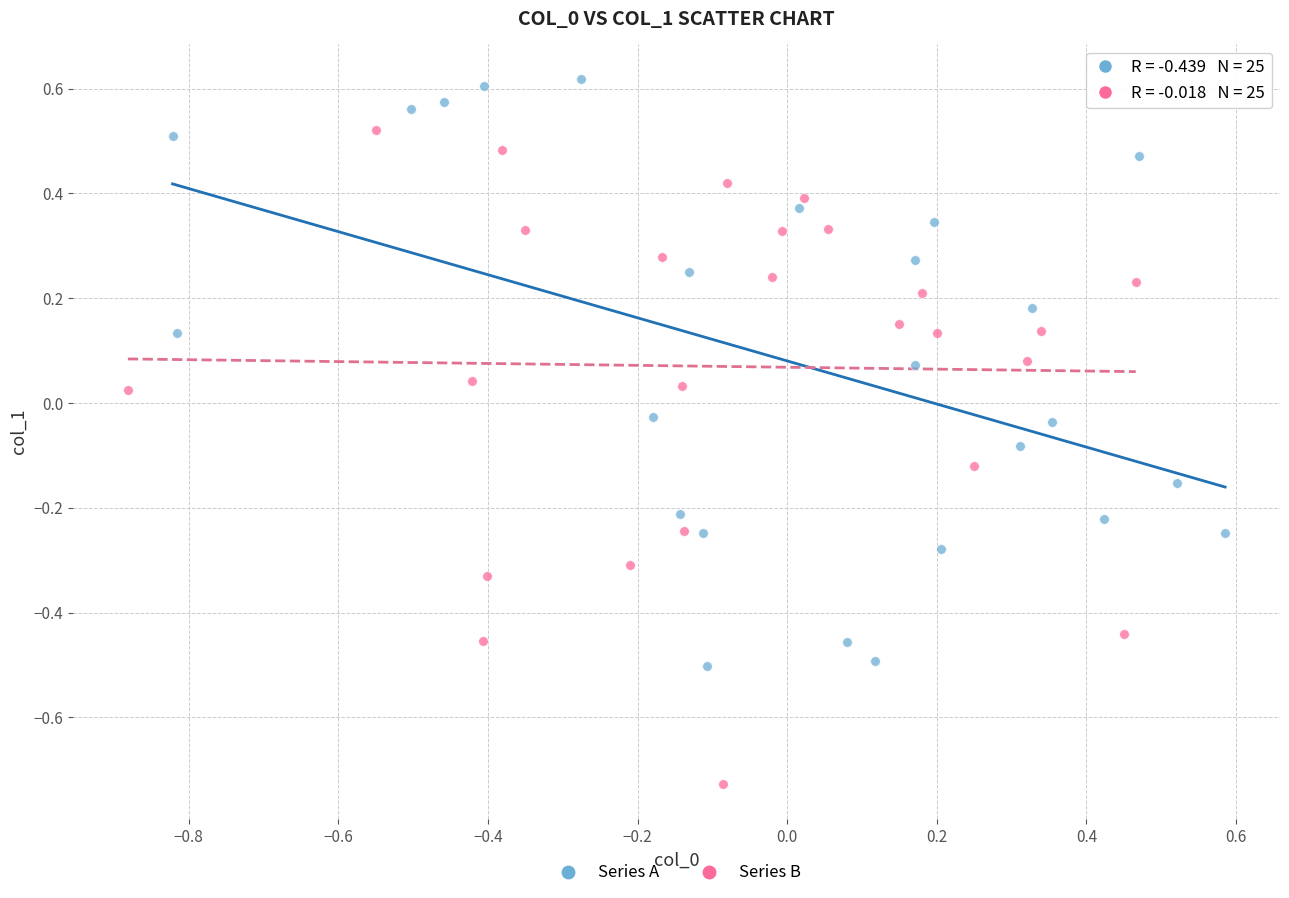

Which series contains the highest Y value?

Series A